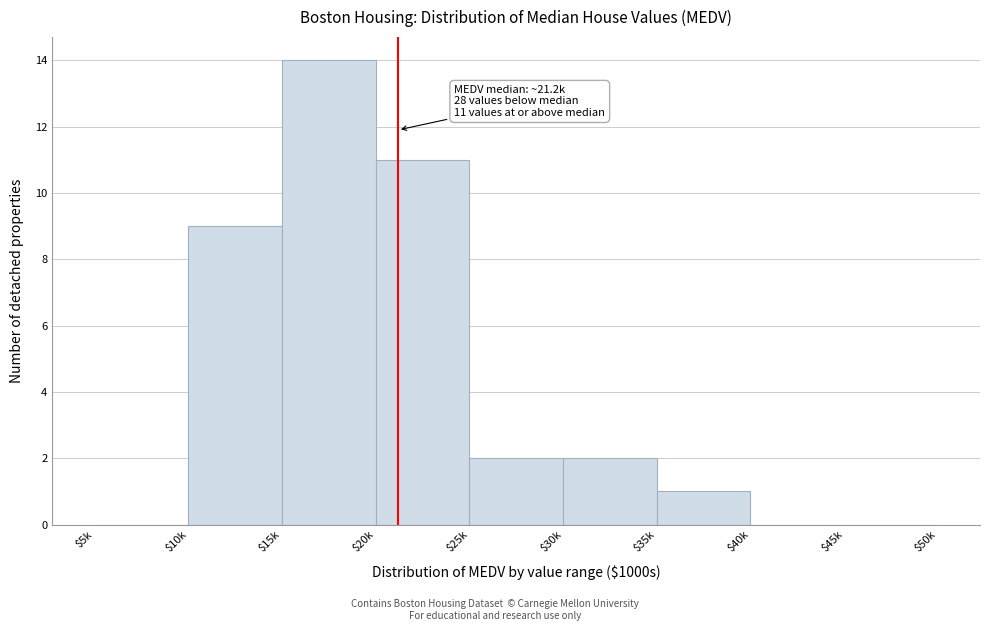

Is it true that the value at $35k is 1?

True